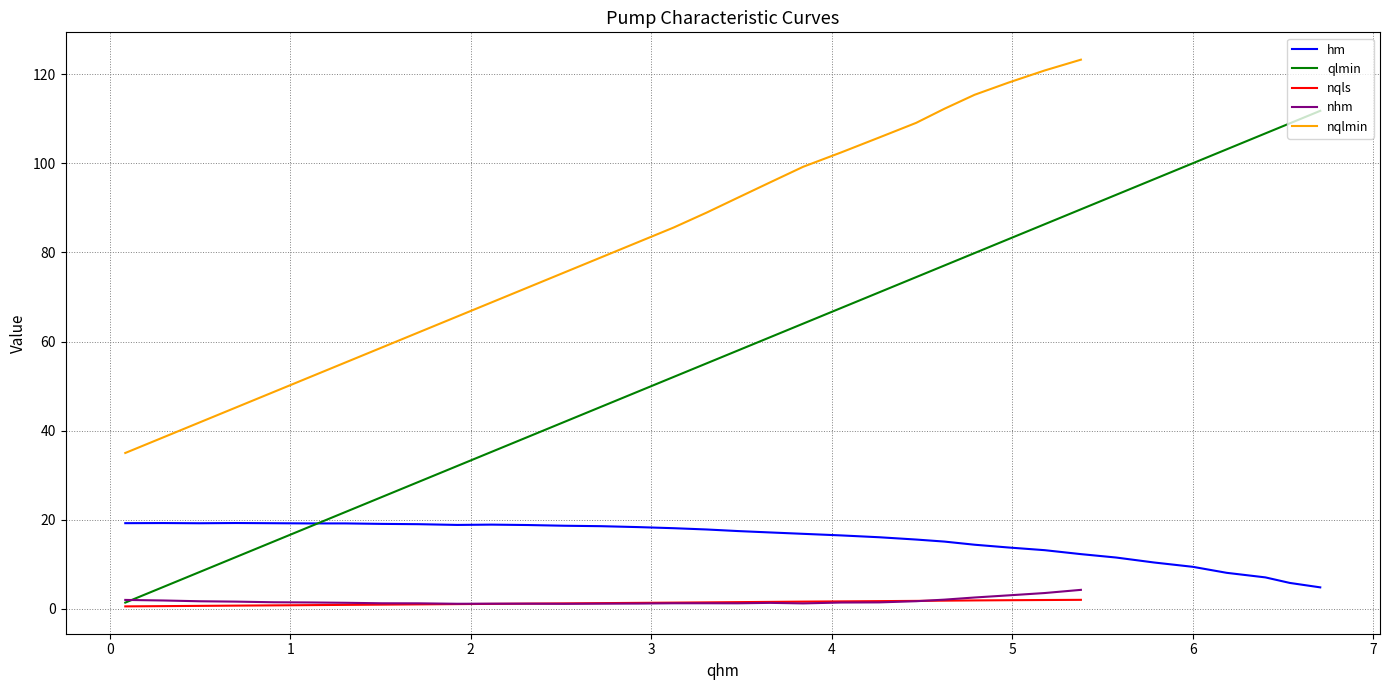

What is the minimum value for hm?

4.9